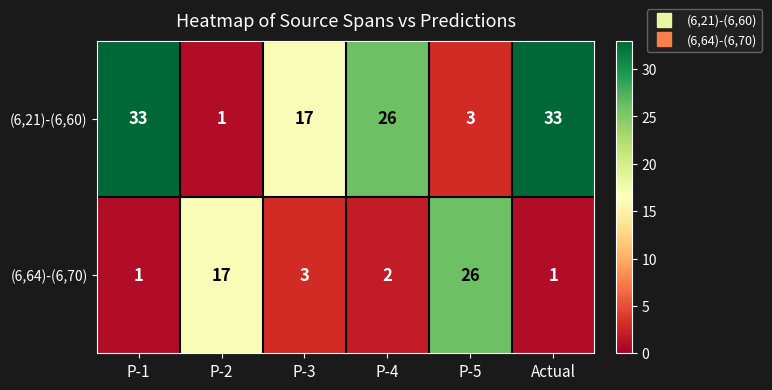

What is the difference between the maximum and second lowest values in the (6,21)-(6,60) series?

30